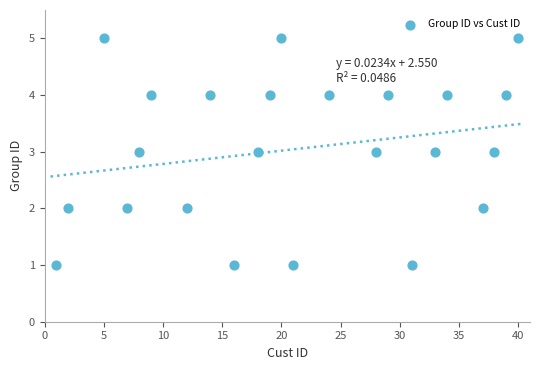

What is the range of Y values (max minus min)?

4